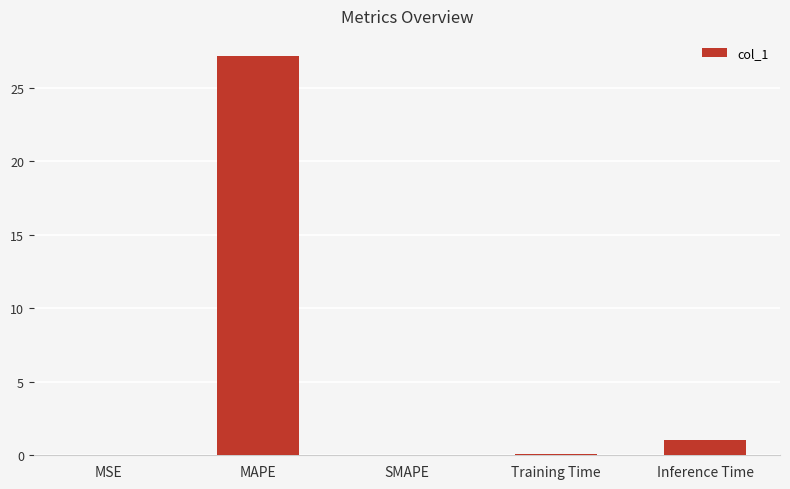

How many data points does each series have?

5